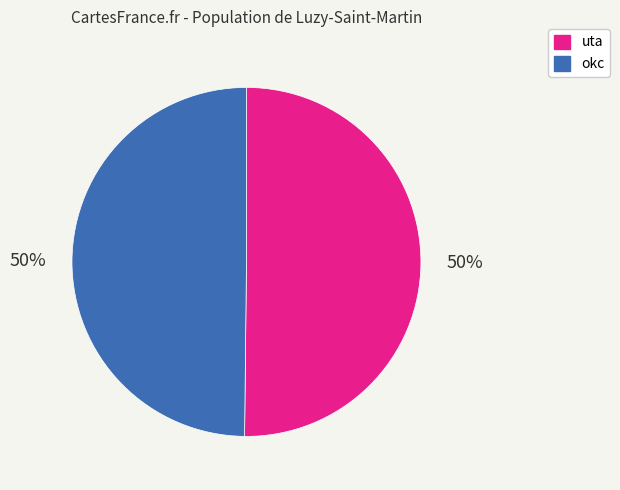

To the nearest percent, what portion does uta represent?

50%